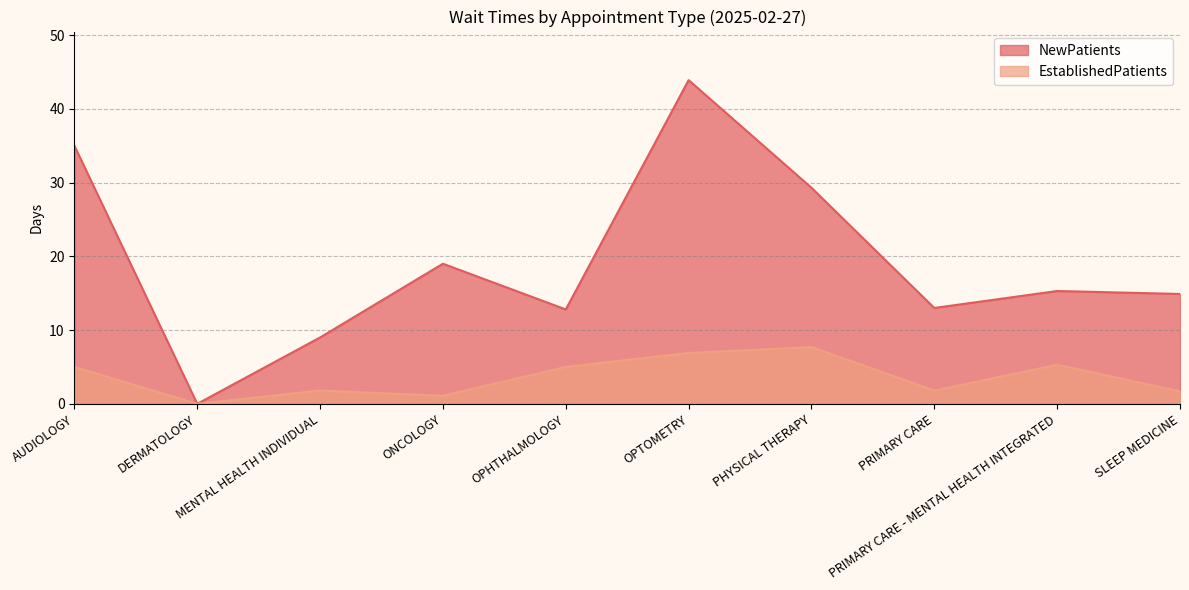

What is the value of the NewPatients point at the 3rd from the left?

9.0